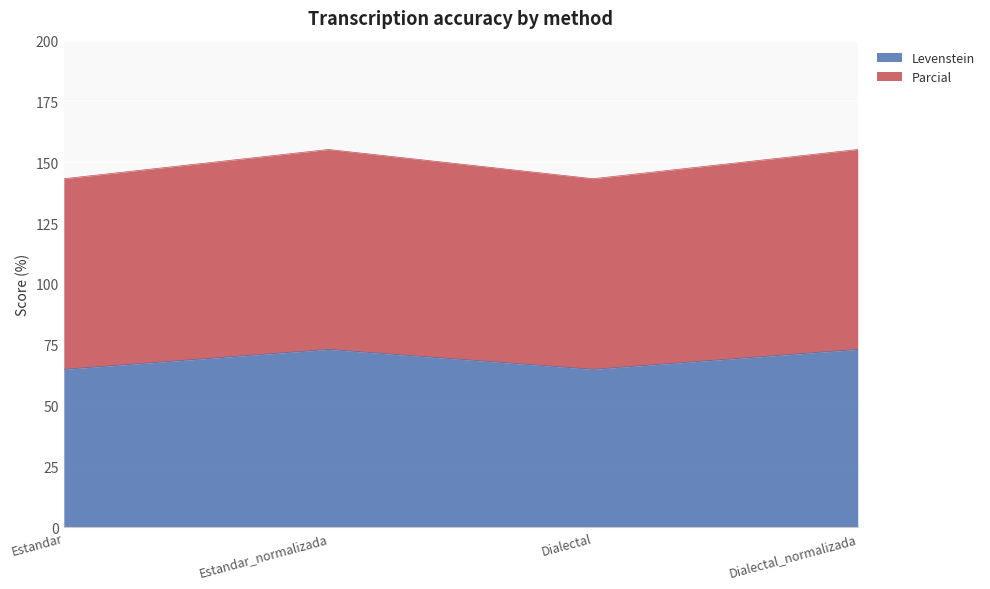

Is the value of Levenstein at Estandar greater than the value of Parcial at Dialectal_normalizada?

No